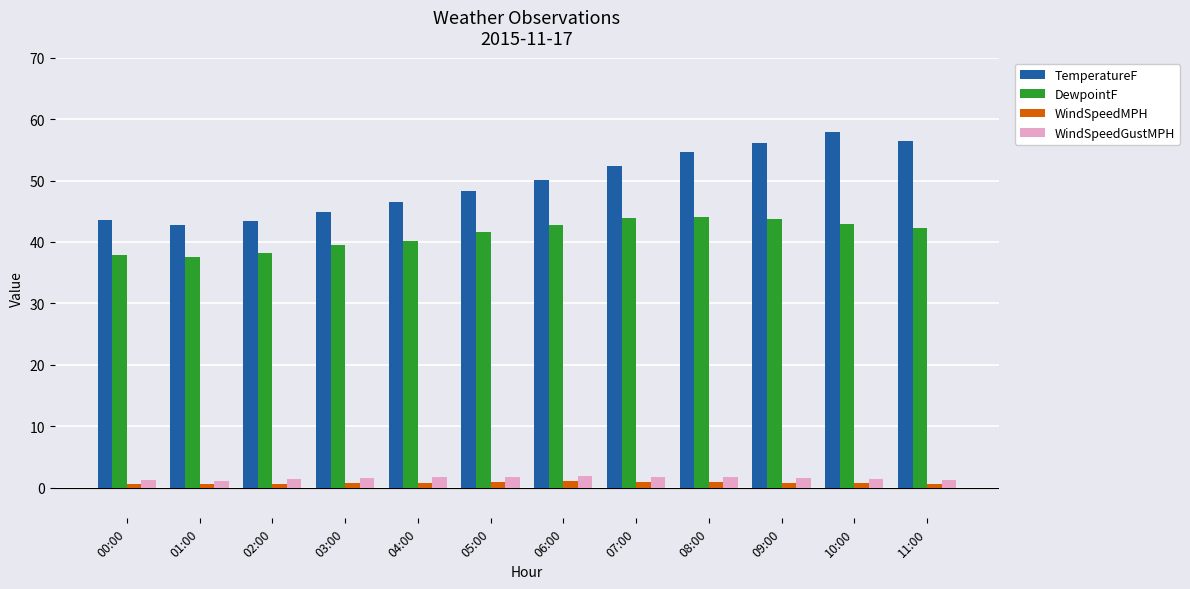

What is the value of the DewpointF bar at the 9th from the left?

44.1